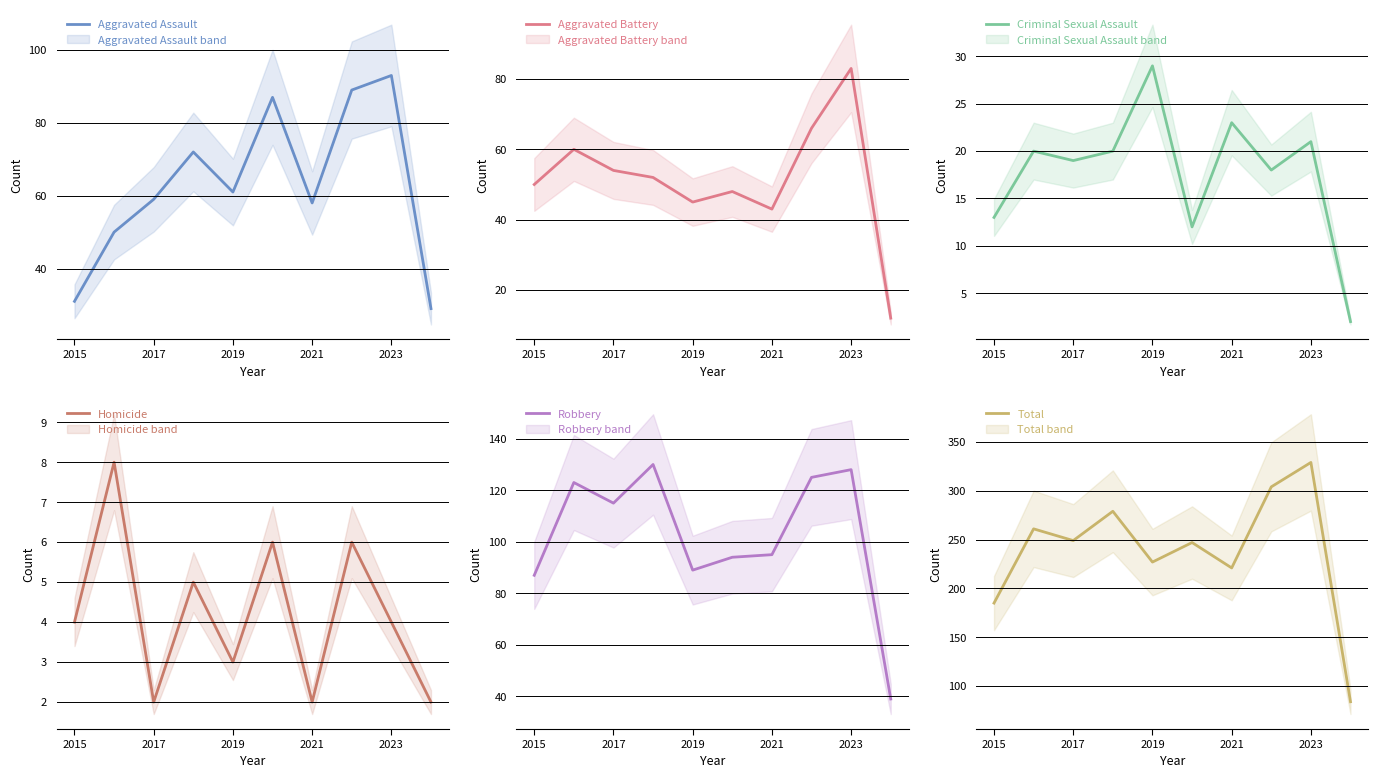

What is the highest value of the Robbery series?

130